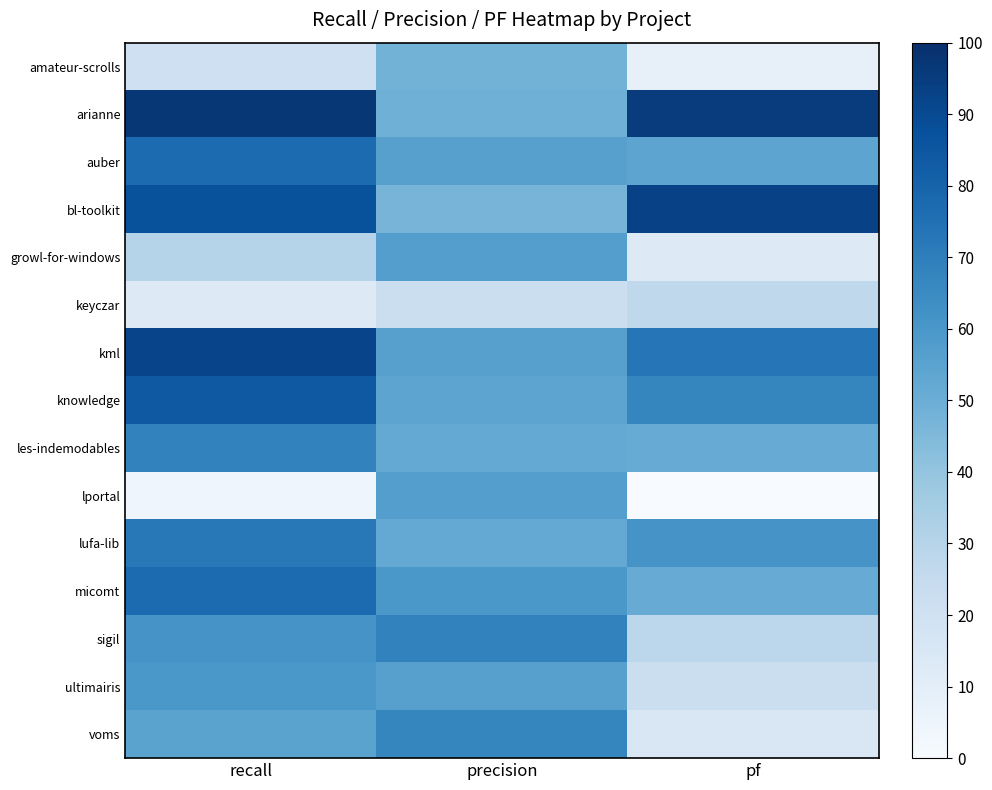

Which series has the largest total across all categories?

arianne